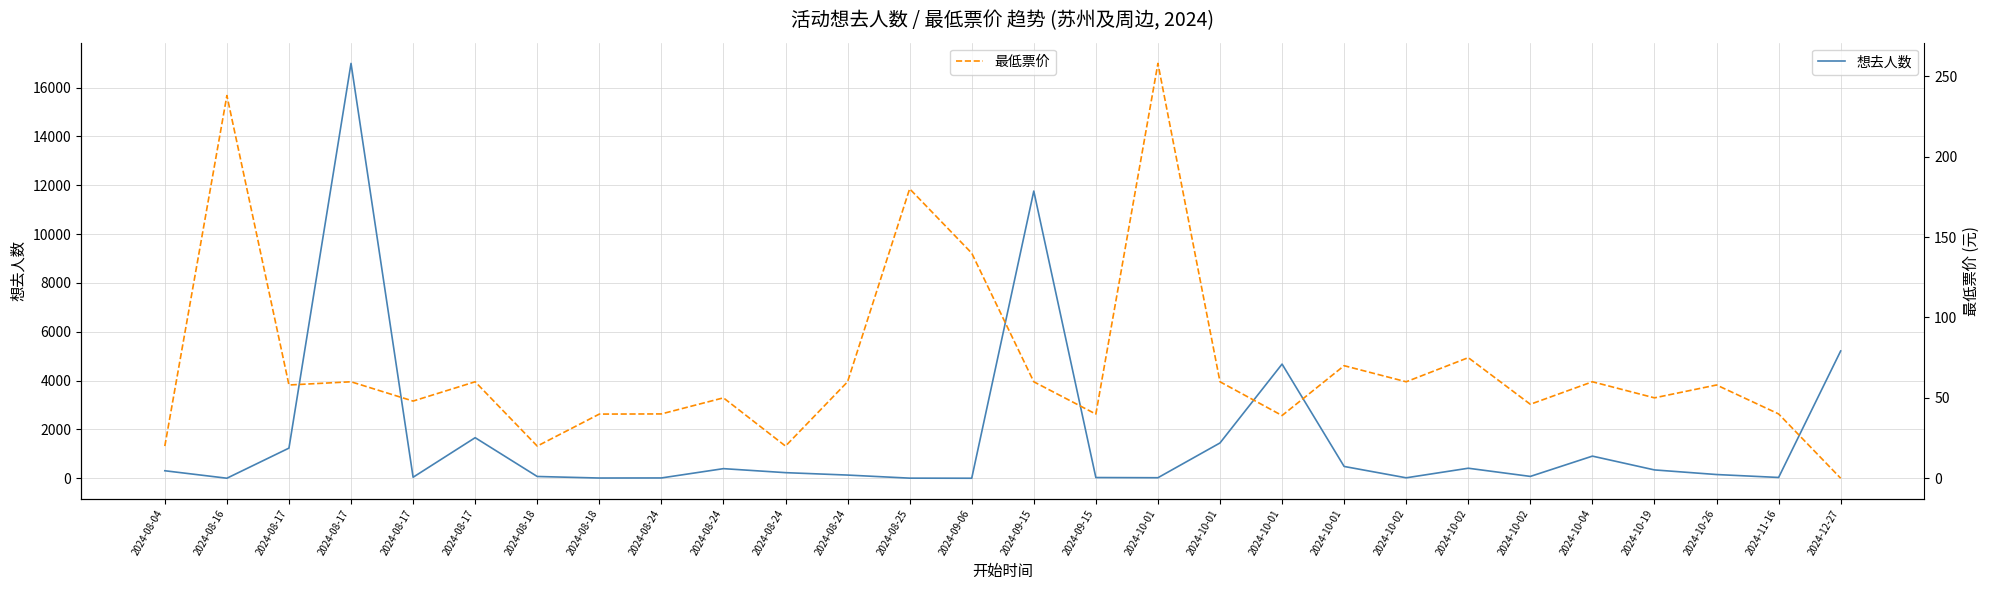

Between 2024-09-06 and 2024-10-02, which series saw the biggest shift?

最低票价